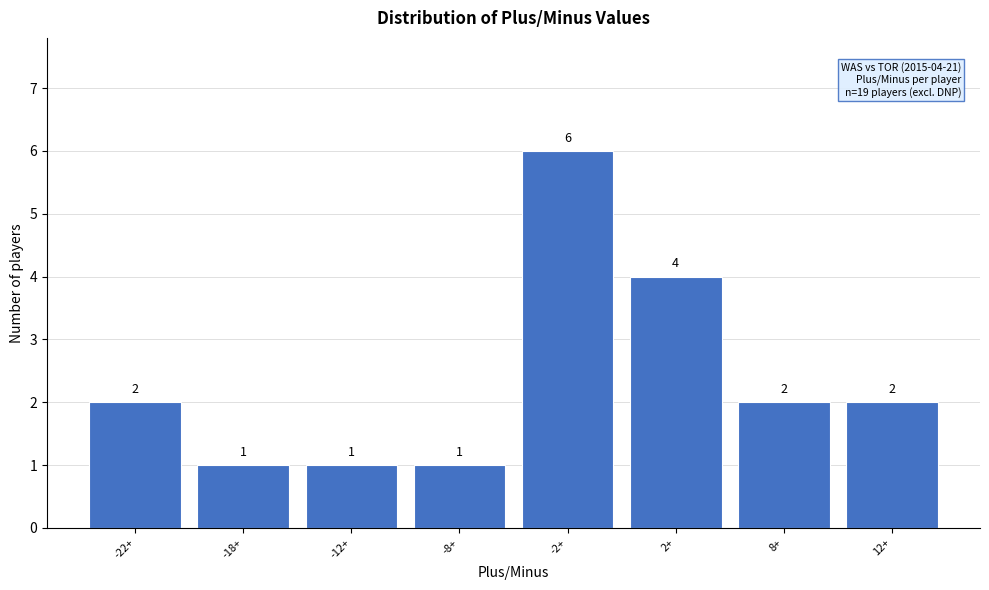

Reading left to right, what are all the values shown in this chart?

-22+=2	-18+=1	-12+=1	-8+=1	-2+=6	2+=4	8+=2	12+=2